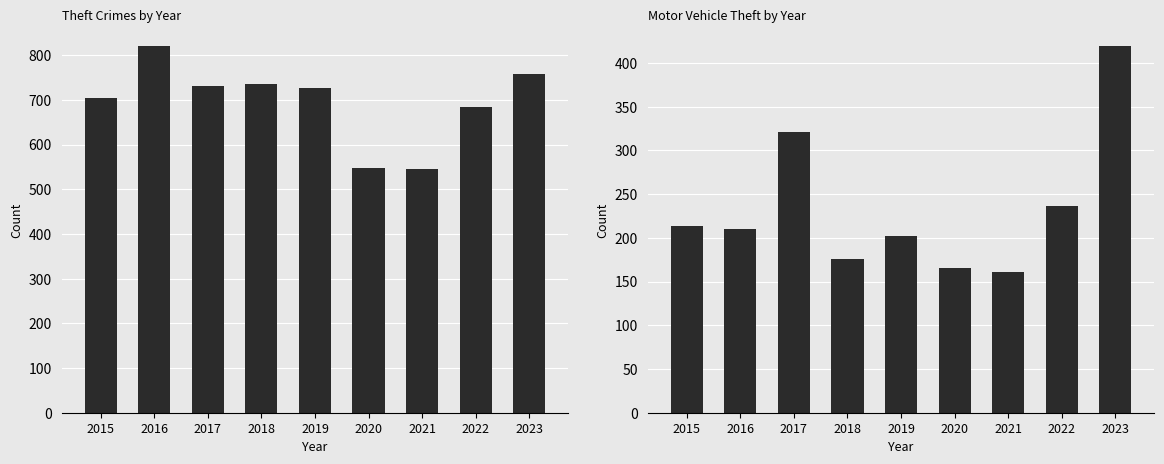

Rank the series by their average value, from lowest to highest.

Motor Vehicle Theft, Theft